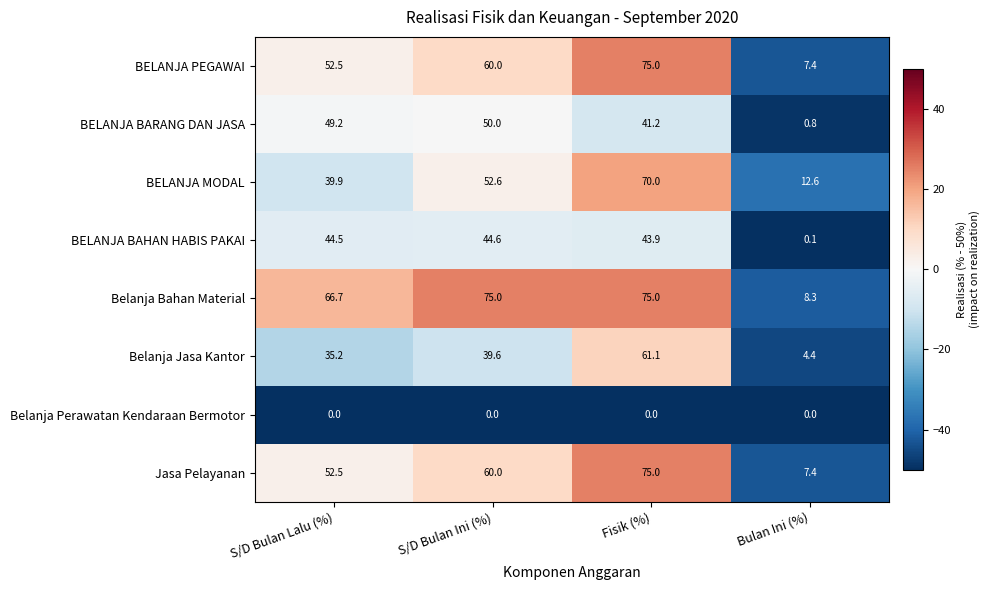

The value of Belanja Bahan Material at S/D Bulan Lalu (%) is 66.7. True or false?

True